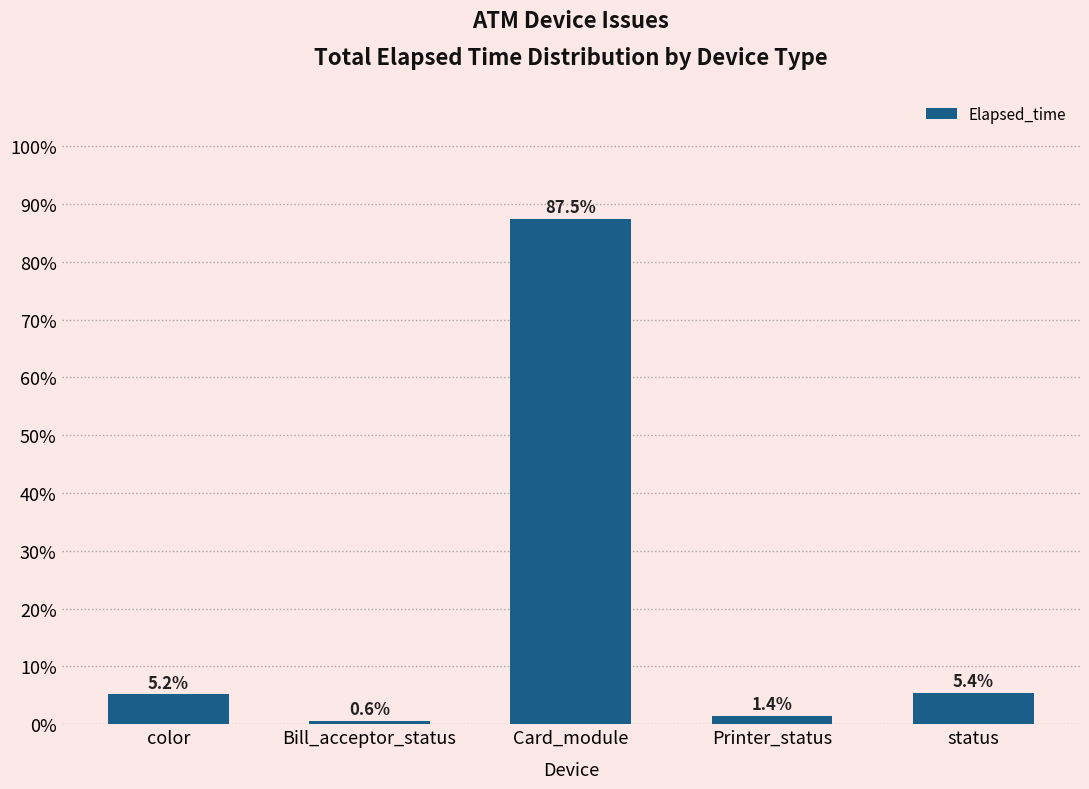

Reading left to right, what are all the values shown in this chart?

5.2	0.6	87.5	1.4	5.4